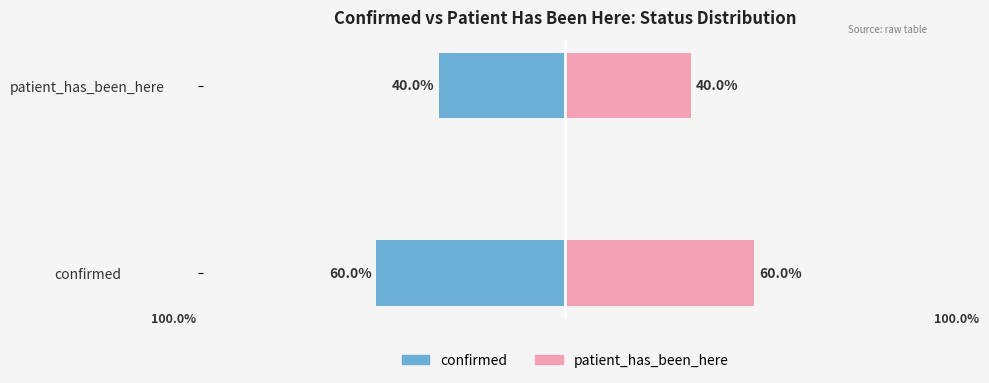

What is the difference between the confirmed values at patient_has_been_here and confirmed?

20